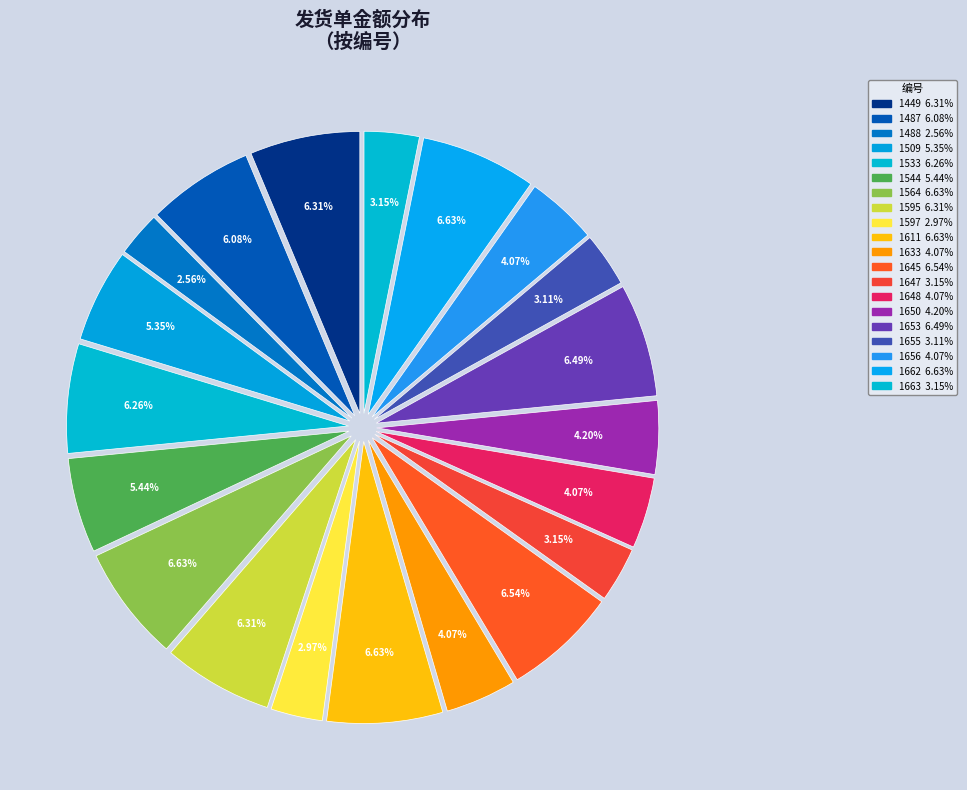

Rank the categories by value from lowest to highest.

1488, 1597, 1655, 1647, 1663, 1633, 1648, 1656, 1650, 1509, 1544, 1487, 1533, 1449, 1595, 1653, 1645, 1564, 1611, 1662